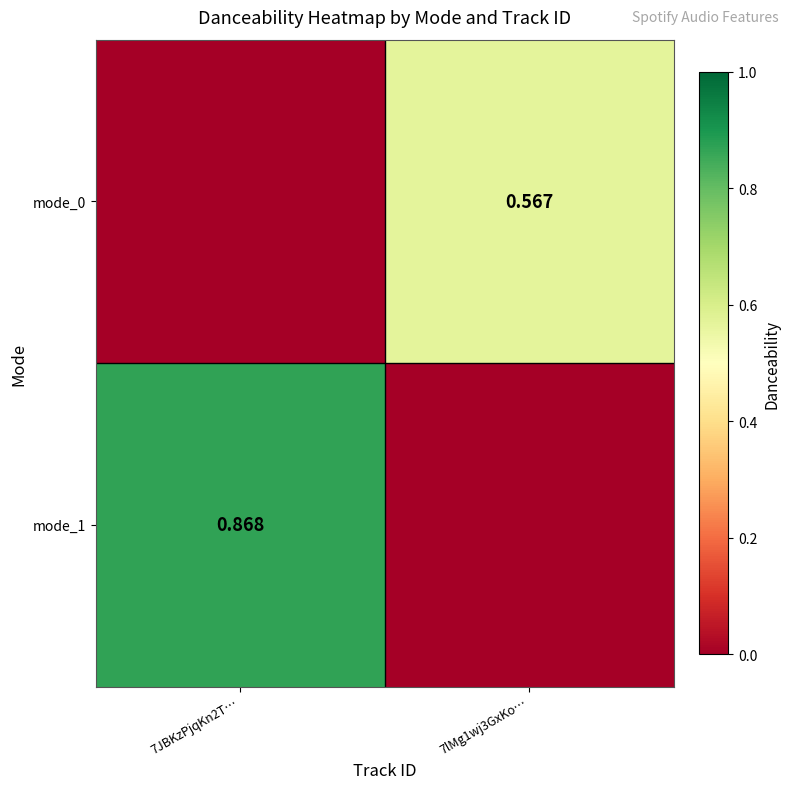

What is the difference between the mode_0 values at 7lMg1wj3GxKo… and 7JBKzPjqKn2T…?

0.6